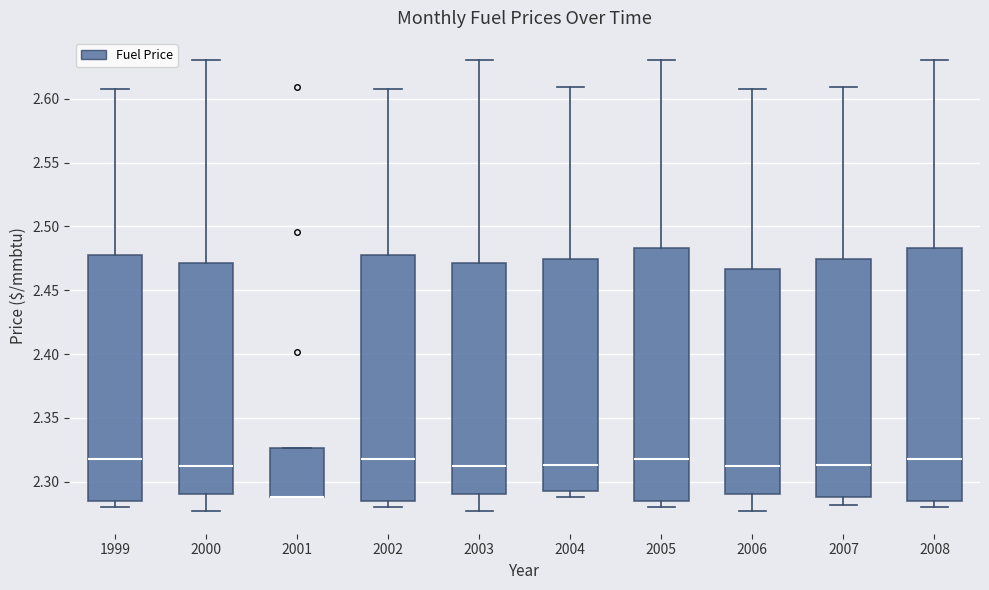

Reading left to right, read every box against the y-axis: the position of its median line, the range the box covers, and the ends of its whiskers. The values are not printed on the chart, so give them approximately, as read against the axis.

1999: median 2.320, box 2.285 to 2.480, whiskers 2.280 to 2.610
2000: median 2.310, box 2.290 to 2.470, whiskers 2.275 to 2.630
2001: median 2.290 (drawn on the box's lower edge), box 2.290 to 2.325, whiskers 2.290 to 2.325
2002: median 2.320, box 2.285 to 2.480, whiskers 2.280 to 2.610
2003: median 2.310, box 2.290 to 2.470, whiskers 2.275 to 2.630
2004: median 2.315, box 2.295 to 2.475, whiskers 2.290 to 2.610
2005: median 2.320, box 2.285 to 2.485, whiskers 2.280 to 2.630
2006: median 2.310, box 2.290 to 2.465, whiskers 2.275 to 2.610
2007: median 2.315, box 2.290 to 2.475, whiskers 2.280 to 2.610
2008: median 2.320, box 2.285 to 2.485, whiskers 2.280 to 2.630